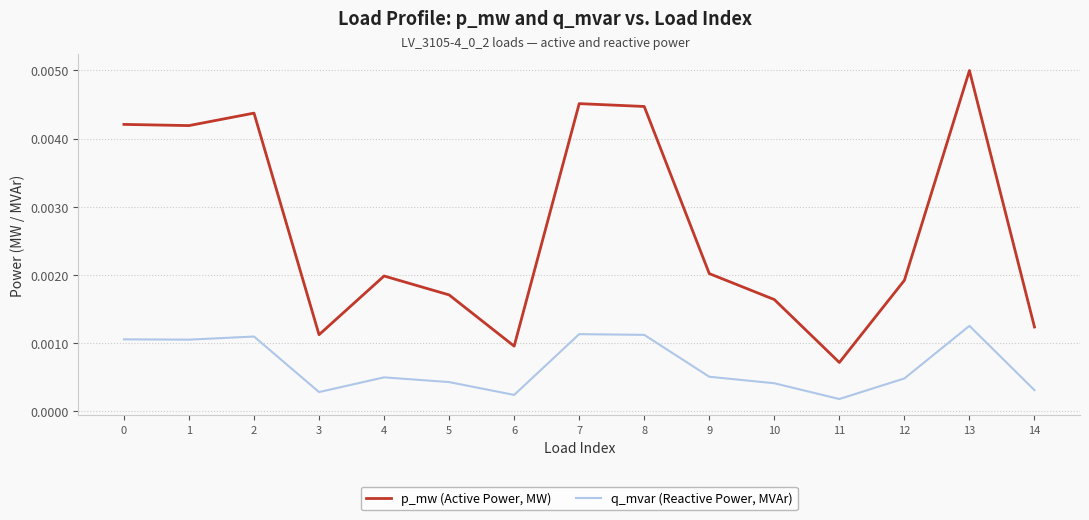

Which series has the widest spread of values?

p_mw (Active Power, MW)